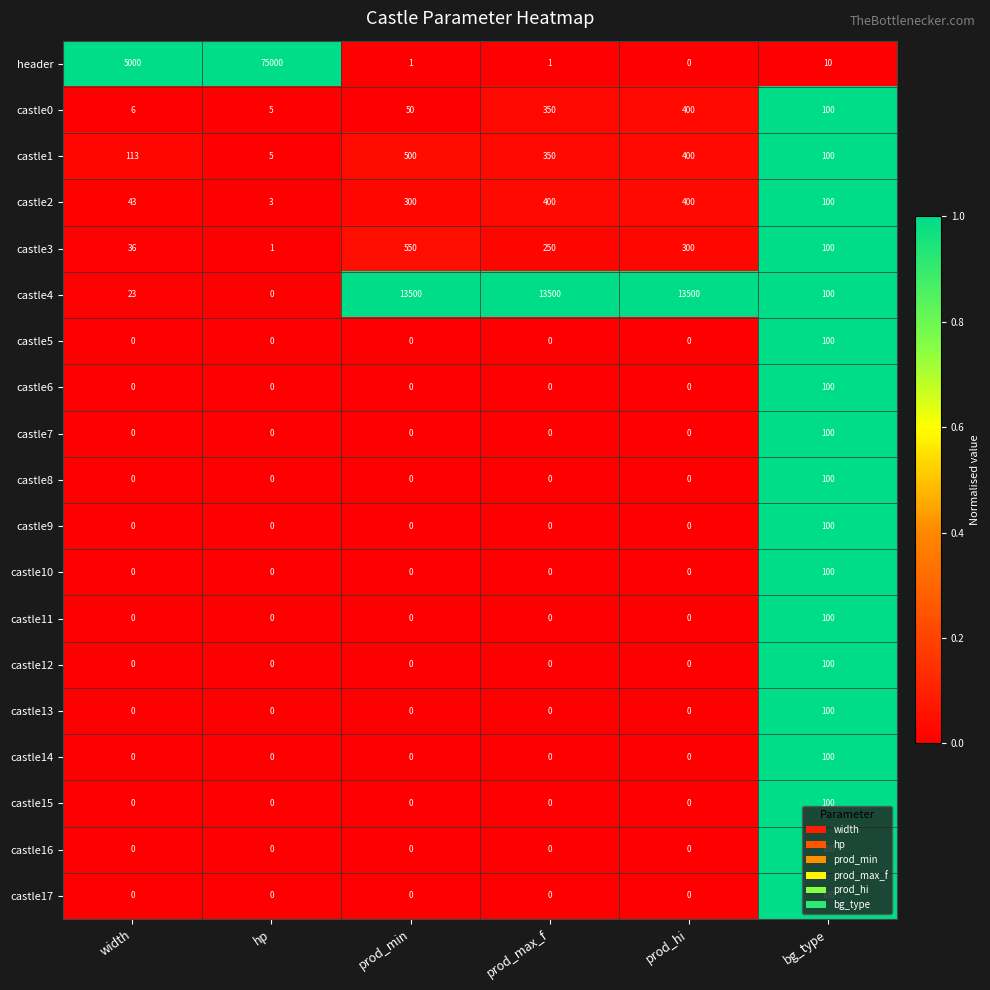

True or false: castle15 has a value of 38 at prod_max_f.

False